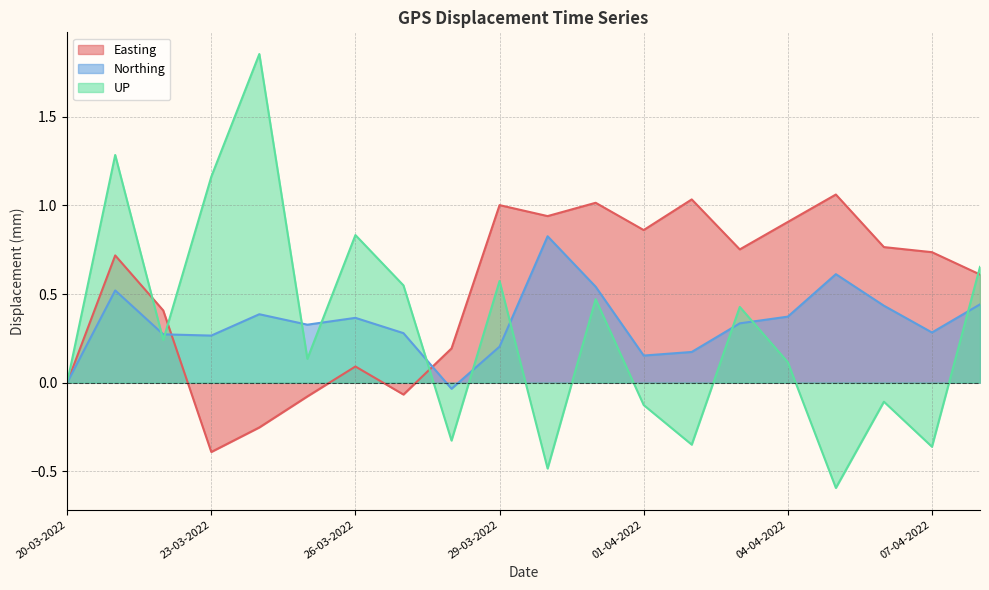

What is the label of the 5th point from the right?

04-04-2022